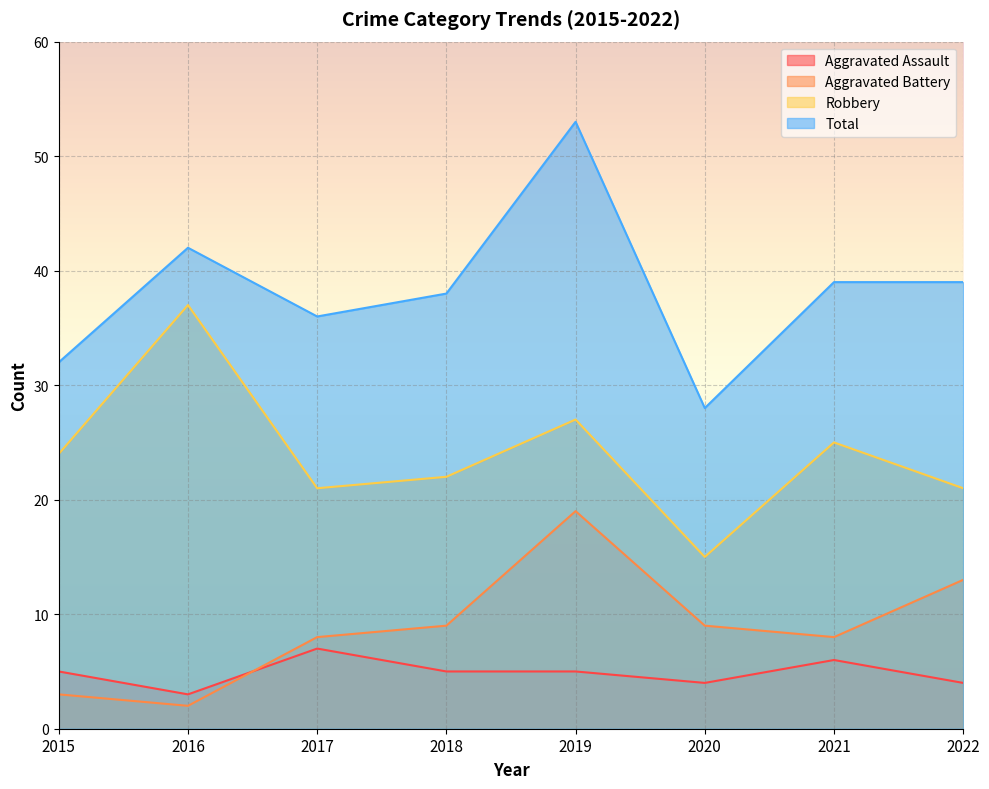

True or false: Robbery and Aggravated Battery cross at least once.

False